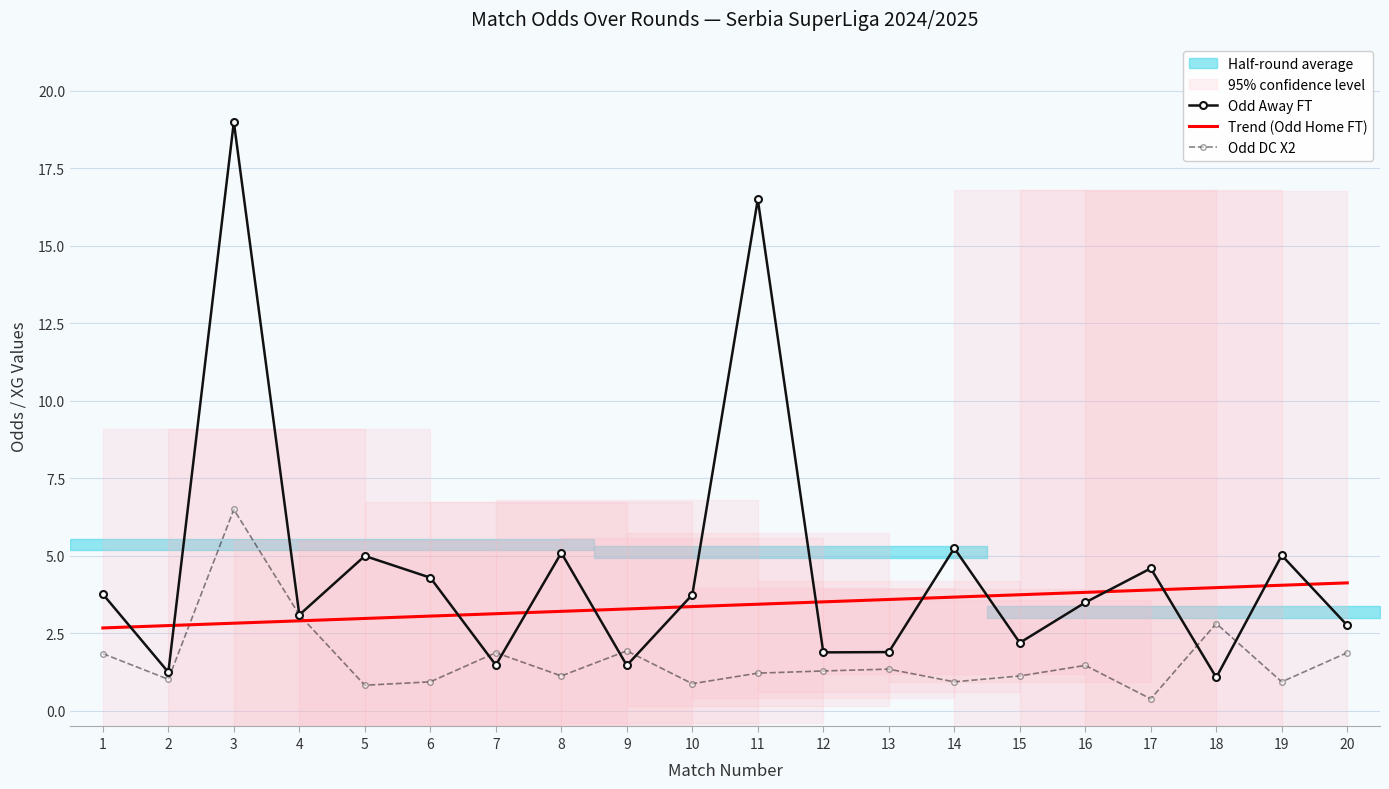

What is the average value of the Trend (Odd Home FT) series?

3.4